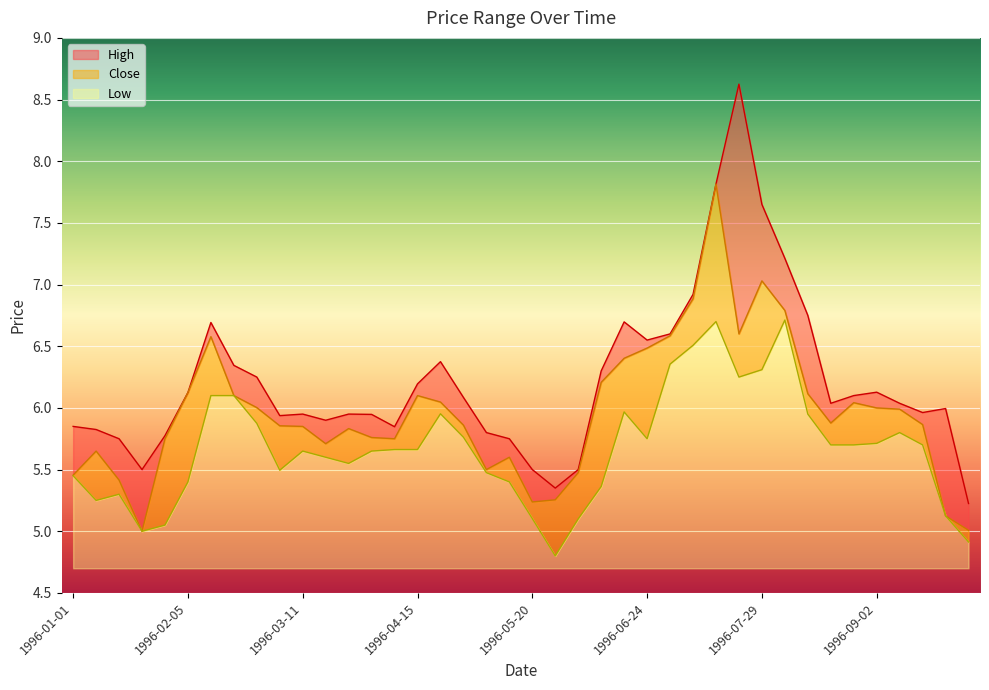

At 1996-02-05, list the series in order from smallest to largest.

Low, High, Close